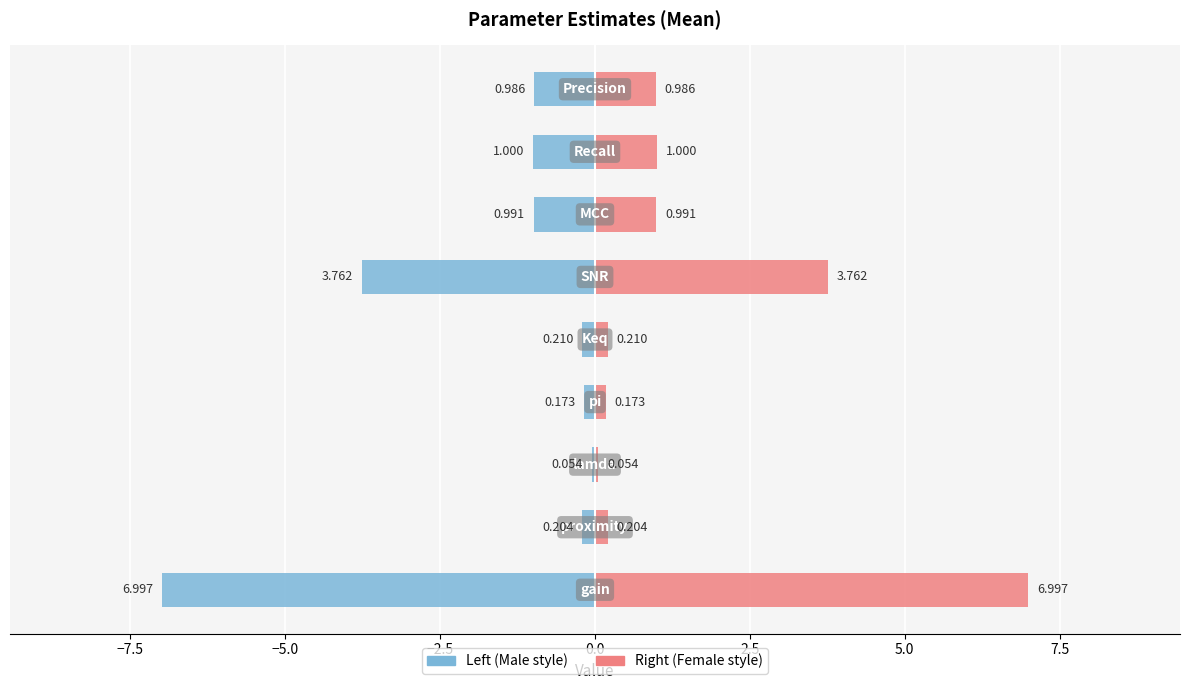

Is the value of Mean (left) at 5.0 greater than the value of Mean (right) at 0.0?

No